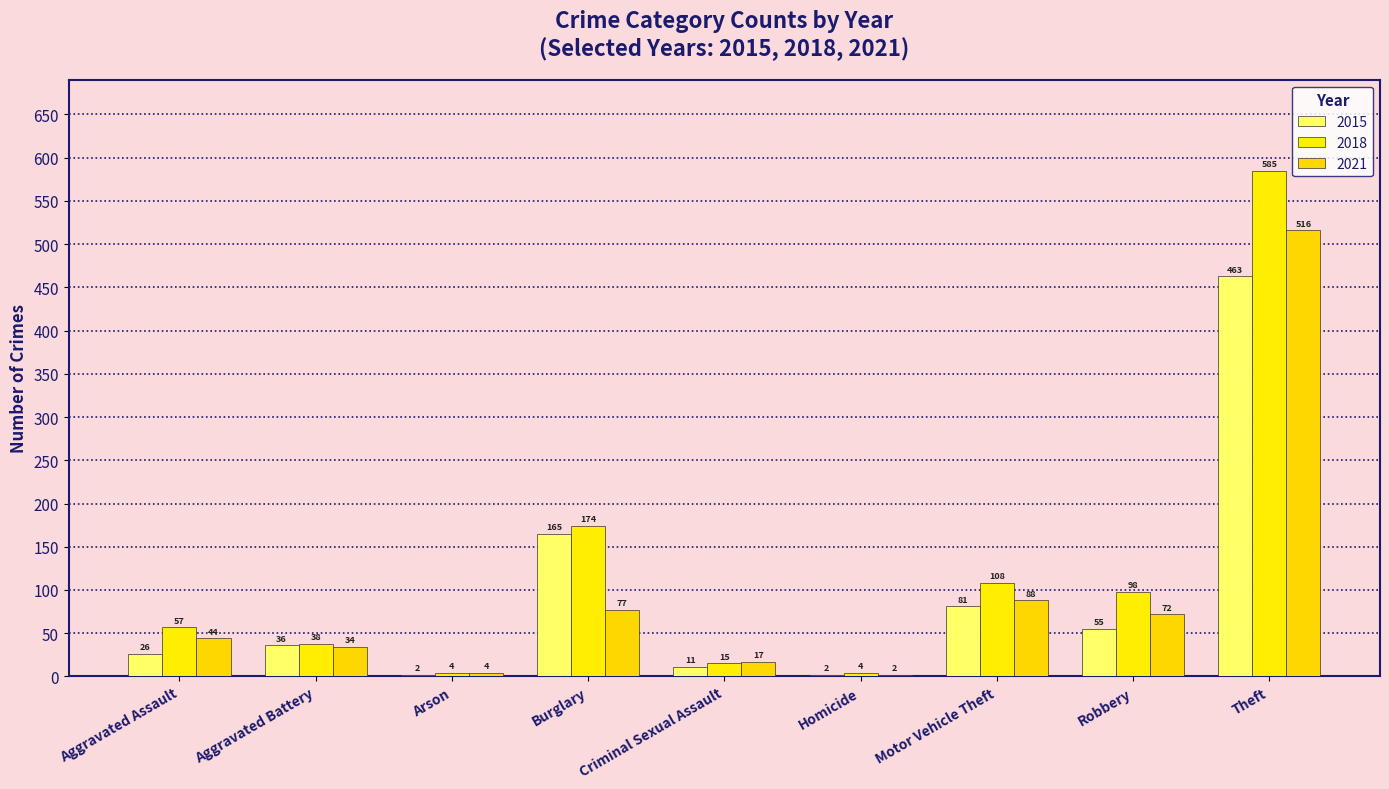

At which label does 2018 first exceed 57?

Burglary